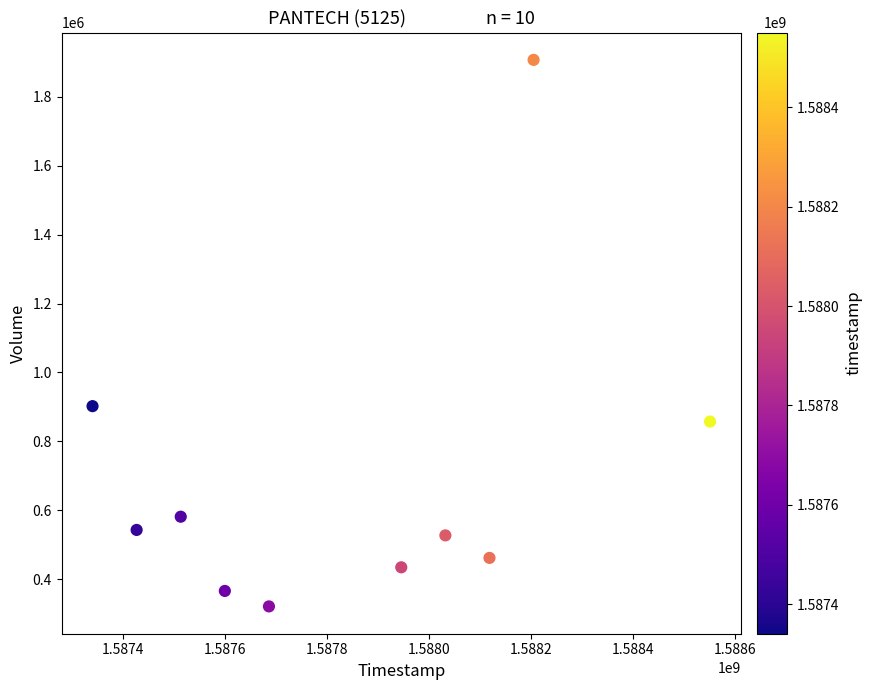

What is the range of X values (max minus min)?

1209600